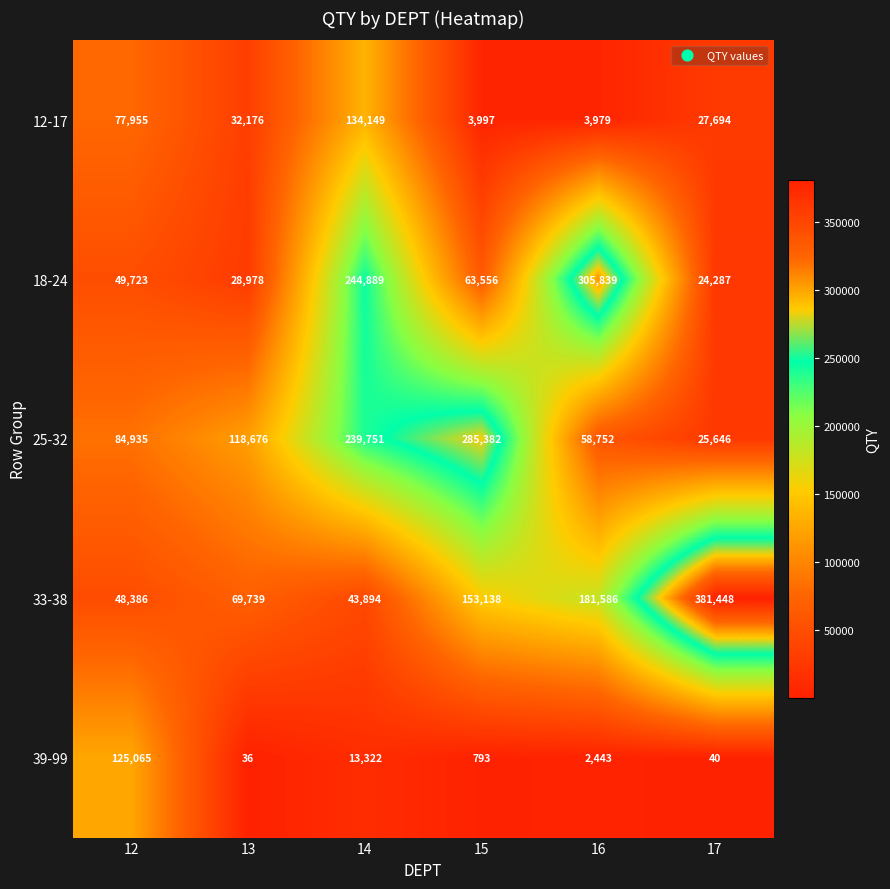

List the labels in order of 18-24 value, smallest first.

17, 13, 12, 15, 14, 16